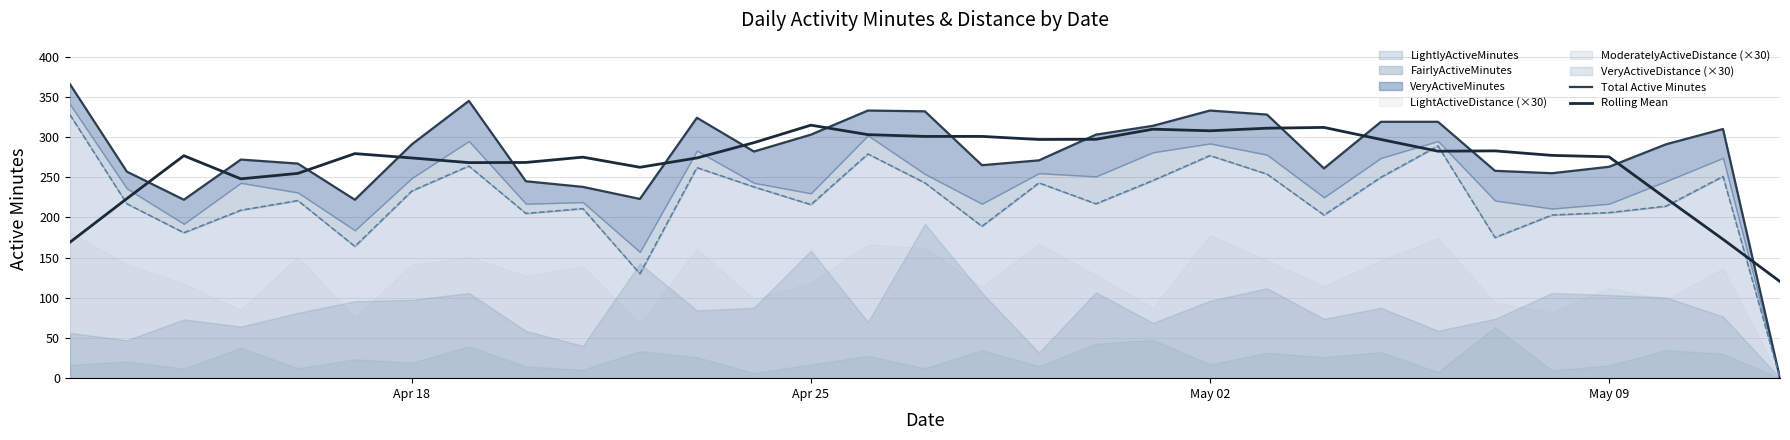

How many intersections are there between Total Active Minutes and Rolling Mean?

15